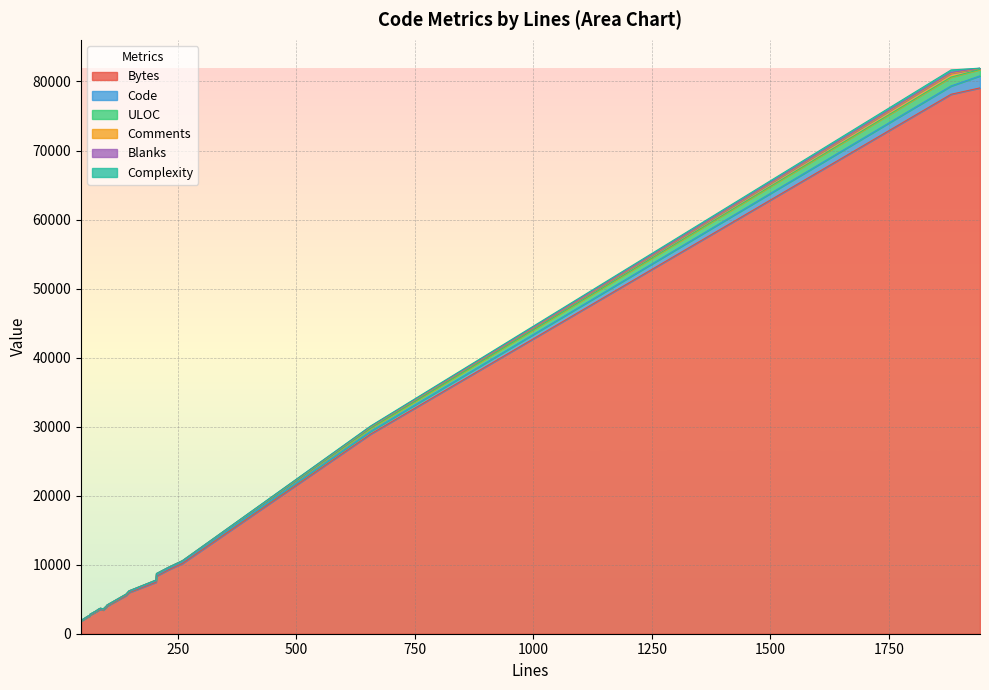

What is the spread (max minus min) of values at 141?

5527